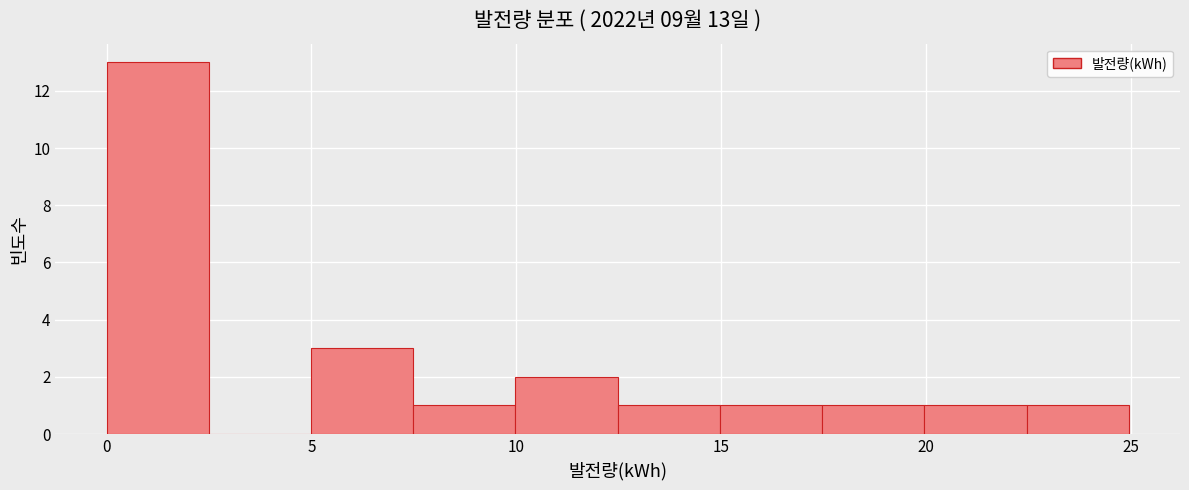

Which range on the x-axis has the tallest bar?

0.0 to 2.5